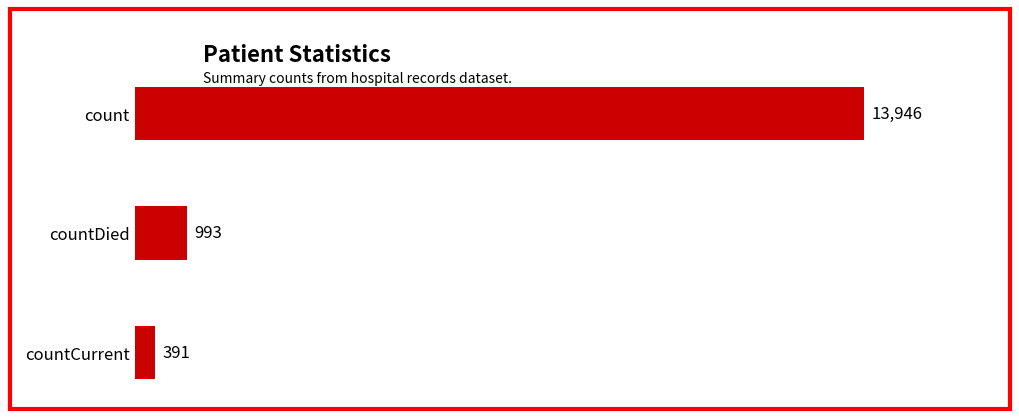

What is the maximum value shown in the chart?

13946